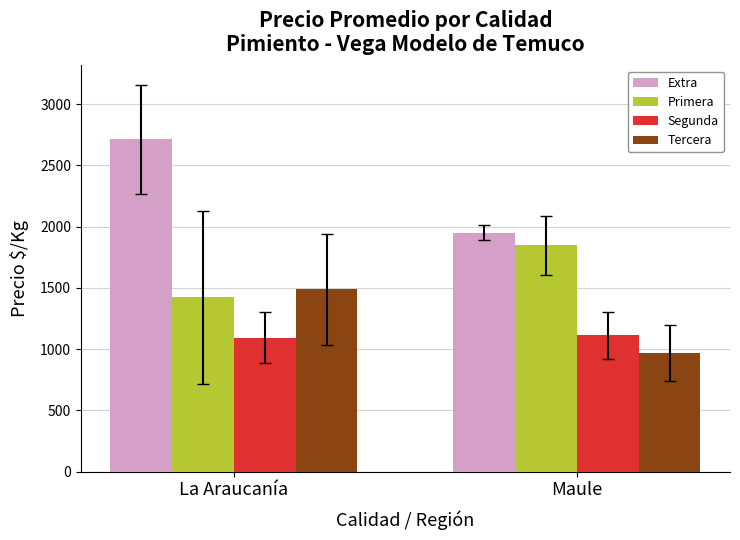

Reading left to right, transcribe all the data shown in this chart.

Extra: 2713.4	1951.2
Primera: 1422.2	1847.0
Segunda: 1094.2	1112.0
Tercera: 1486.6	966.6